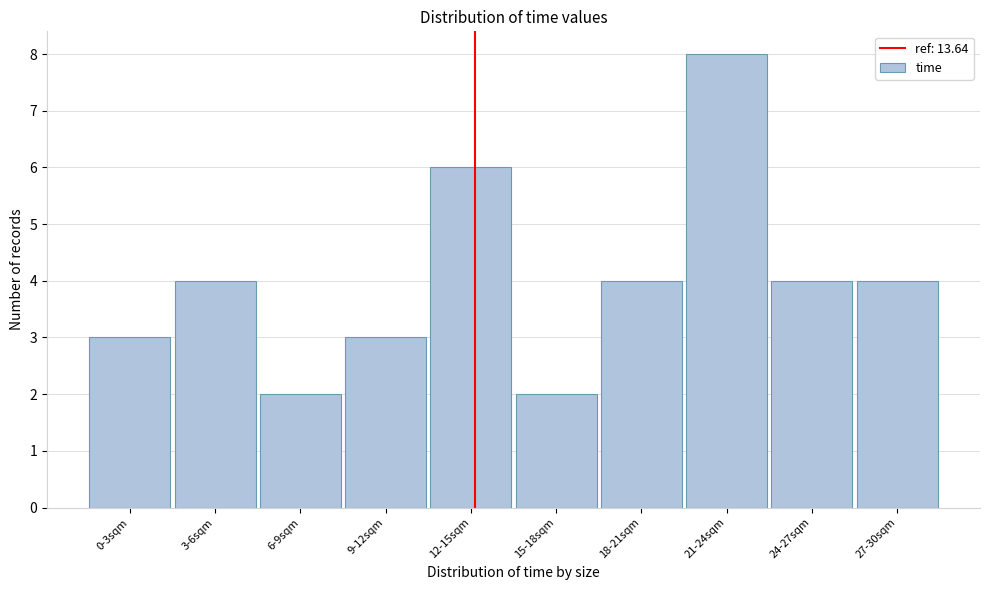

Reading left to right, what are all the values shown in this chart?

3	4	2	3	6	2	4	8	4	4